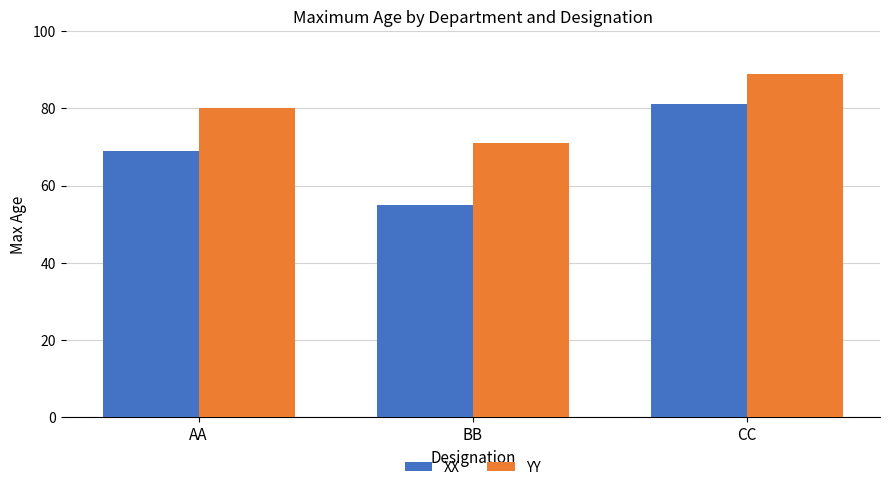

True or false: YY has a value of 101 at BB.

False